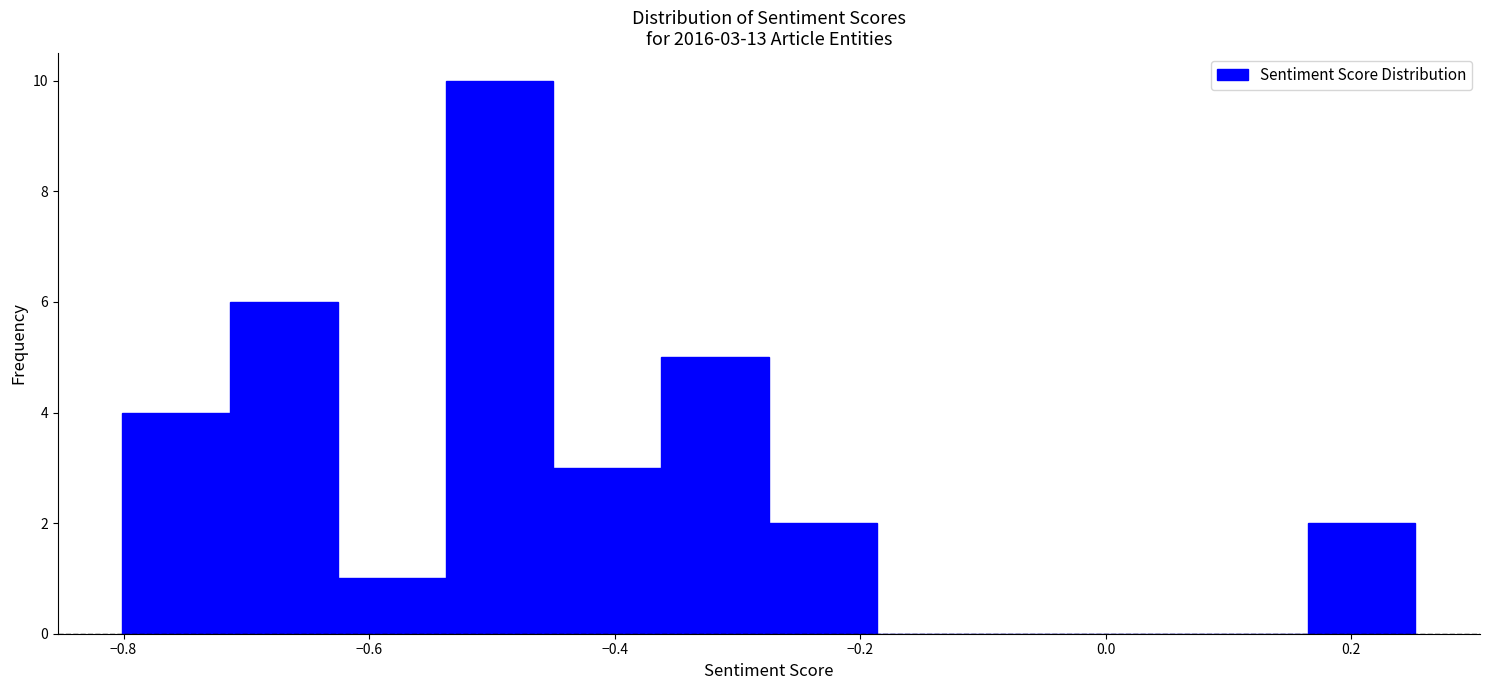

Over which range of the x-axis is the bar tallest?

-0.54 to -0.44